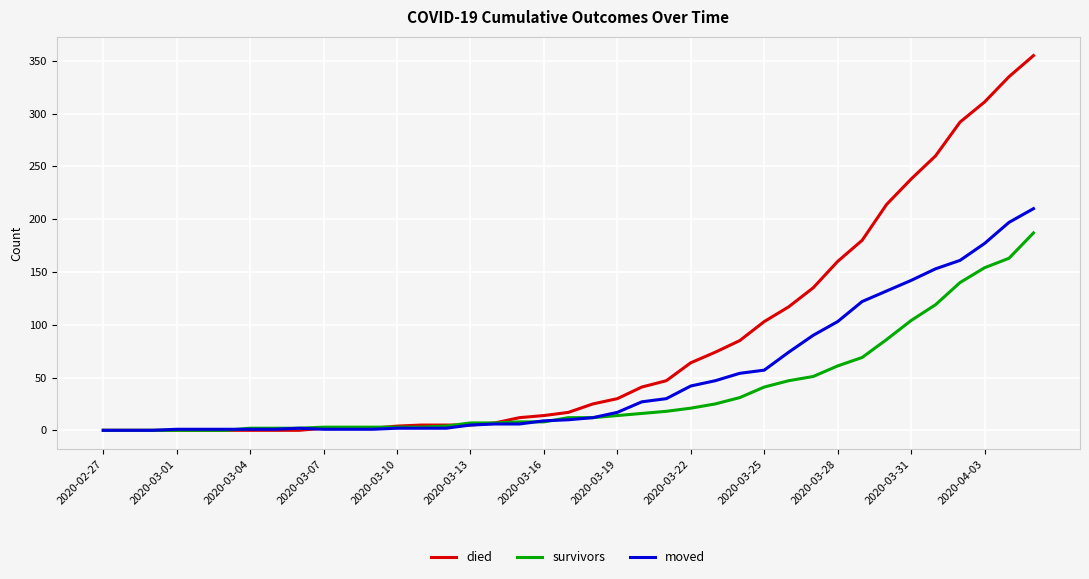

Rank the series by their maximum value, from highest to lowest.

died, moved, survivors